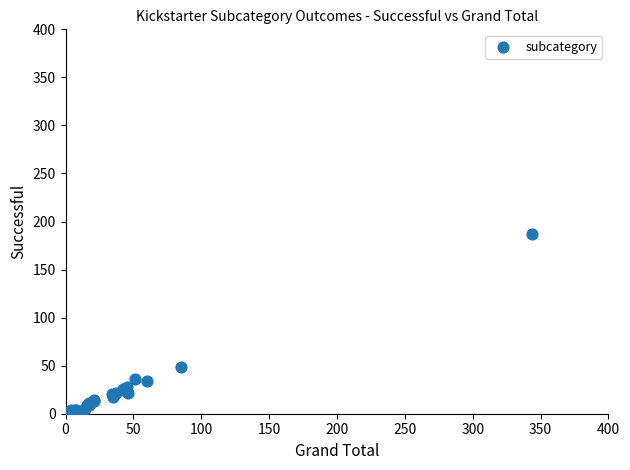

What Y value in the scatter plot is closest to 95?

49